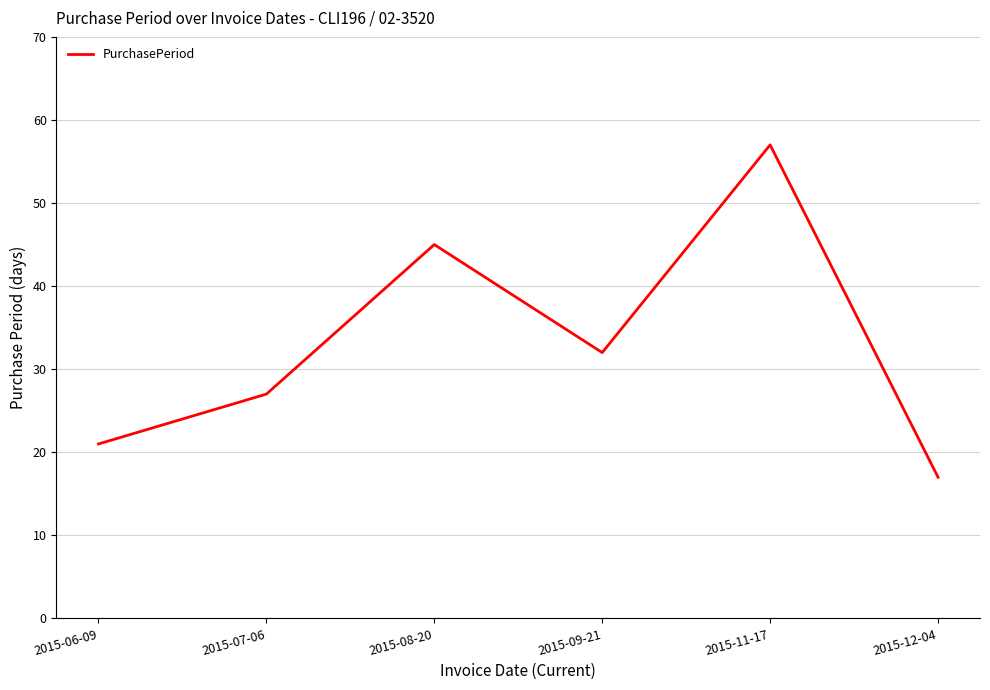

What is the minimum value shown in the chart?

17